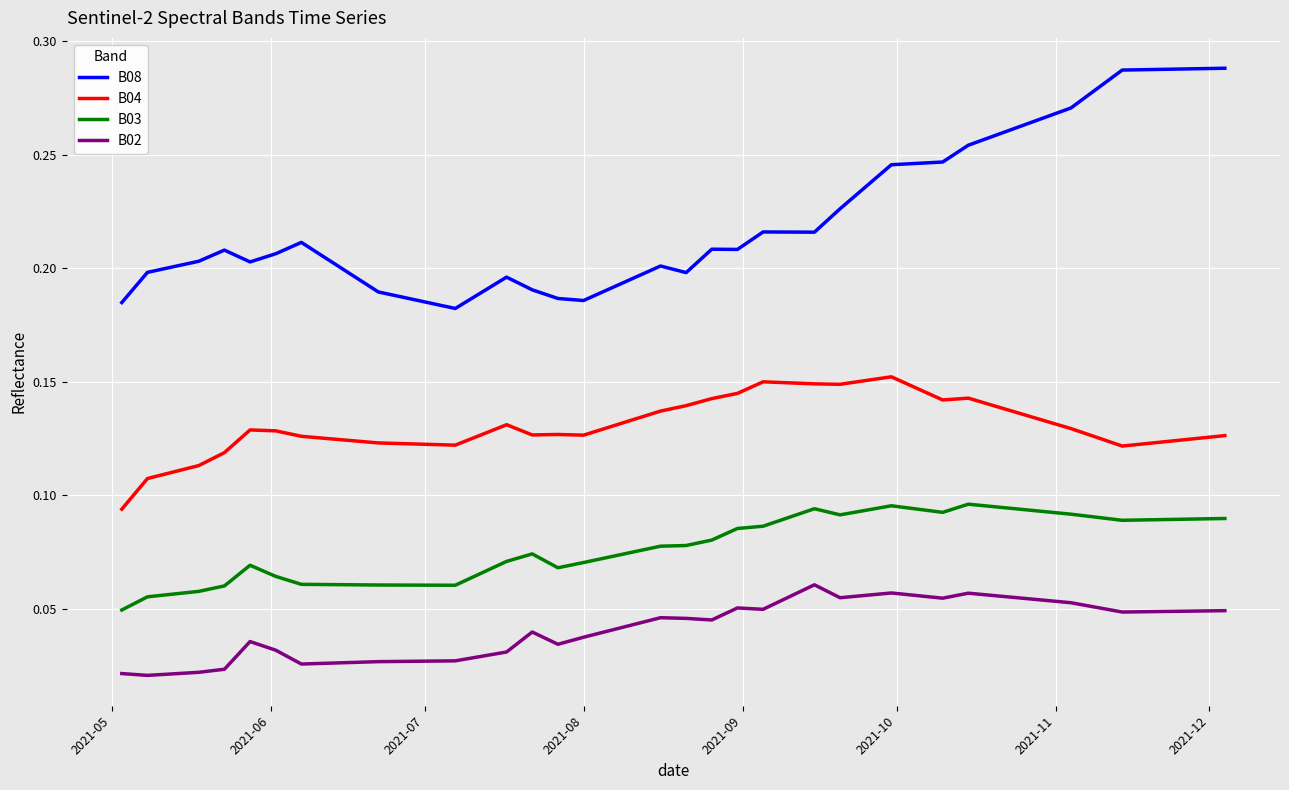

Which series has the largest total across all categories?

B08